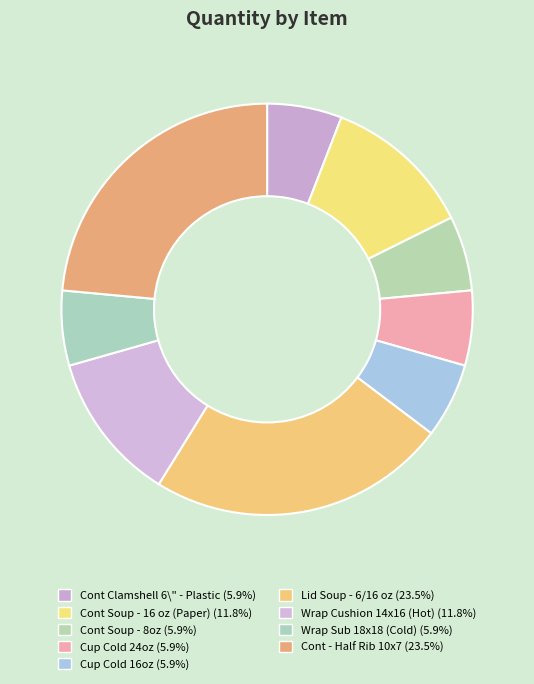

Approximately how many times larger is the value at Wrap Cushion 14x16 (Hot) compared to Cup Cold 16oz?

2.0